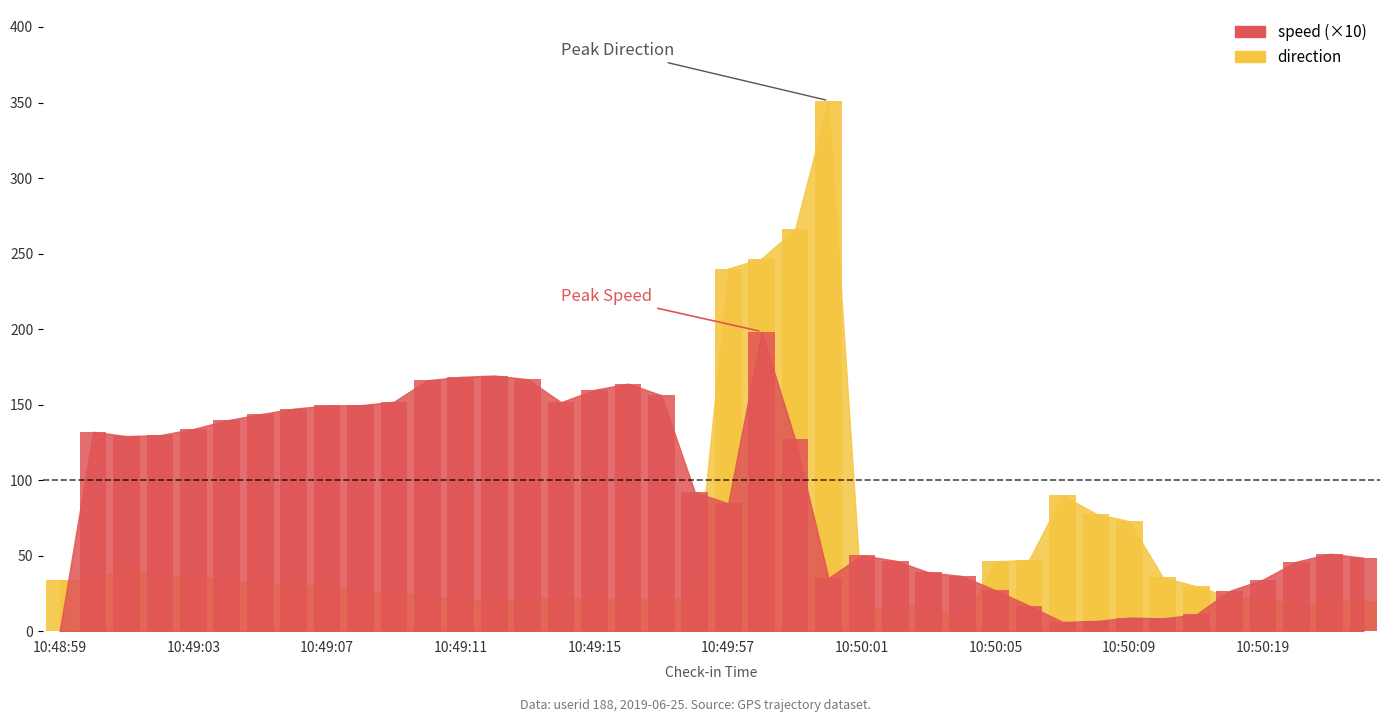

Rank the series at 10:49:17 from highest to lowest value.

speed, direction